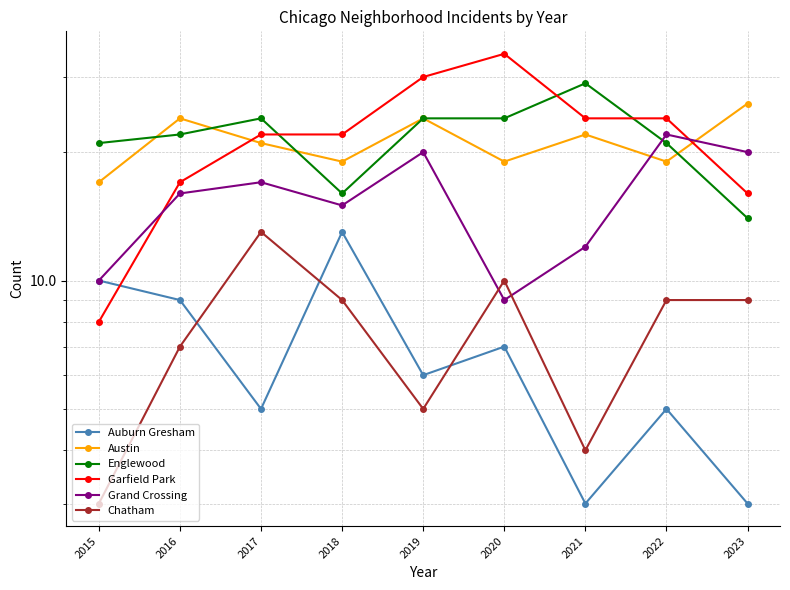

Which has a higher value, 2017 or 2016?

2016